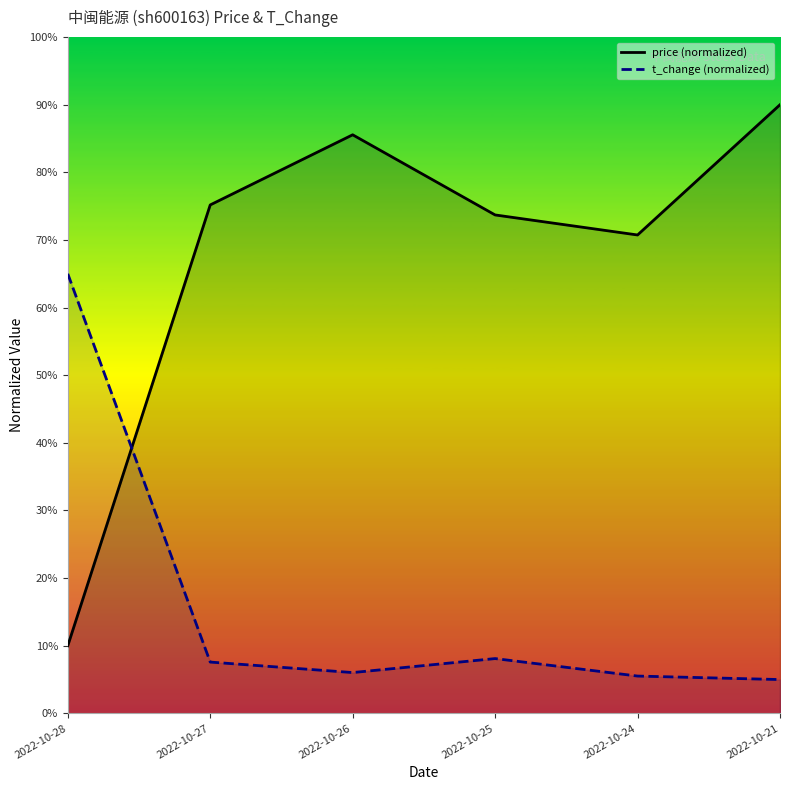

The value of t_change (normalized) at 2022-10-21 is 5.0. True or false?

True